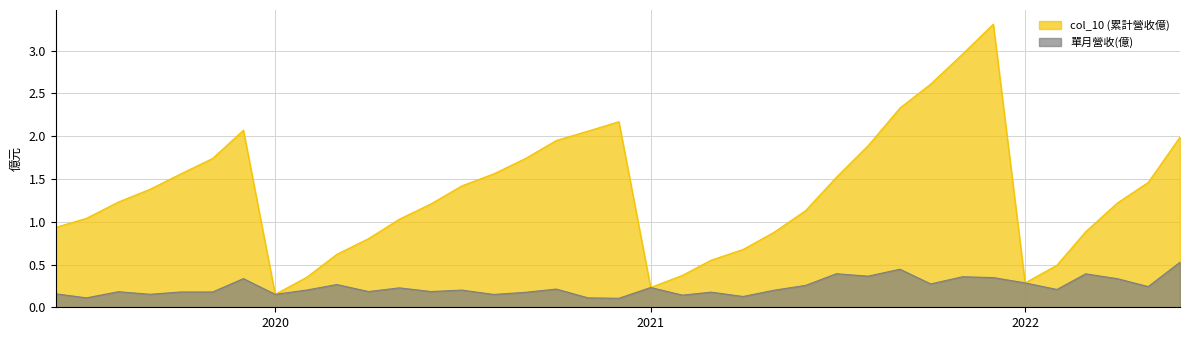

Does the chart have visible grid lines?

Yes